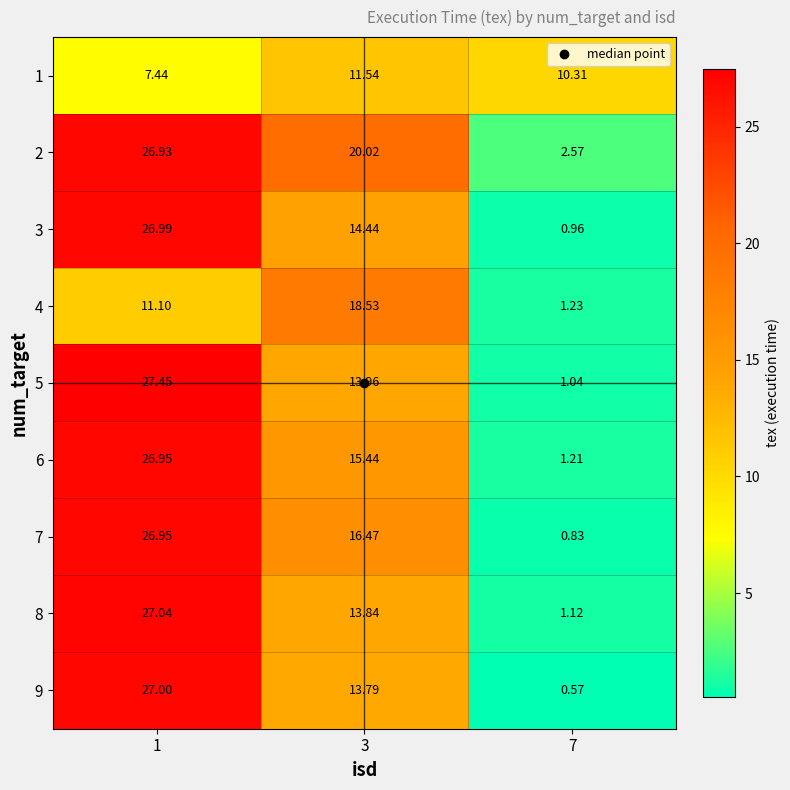

How many distinct data groups are displayed?

9